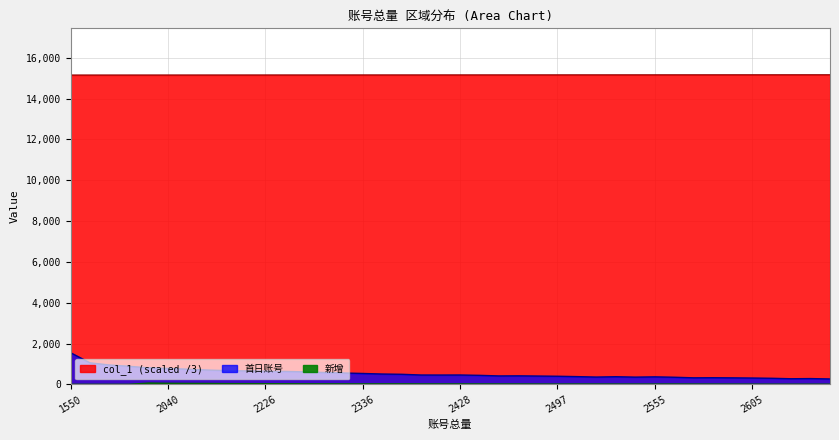

What is the total value across all series at 2475?

15597.1